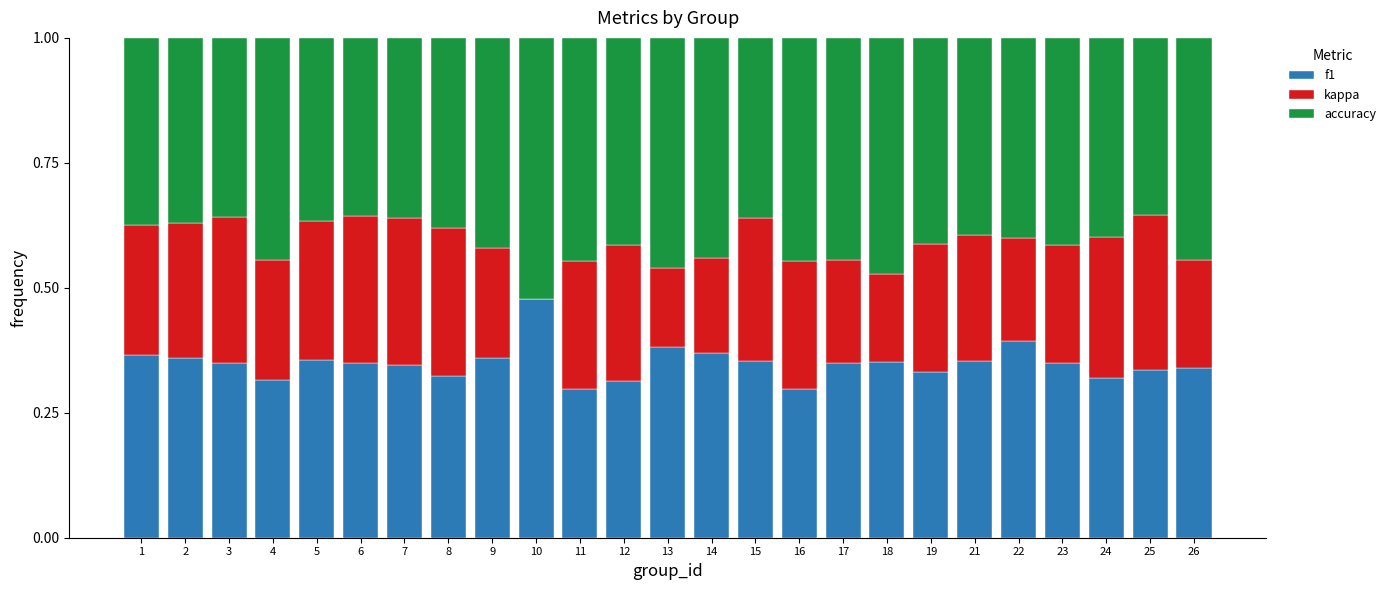

Does the chart contain stacked bars?

Yes